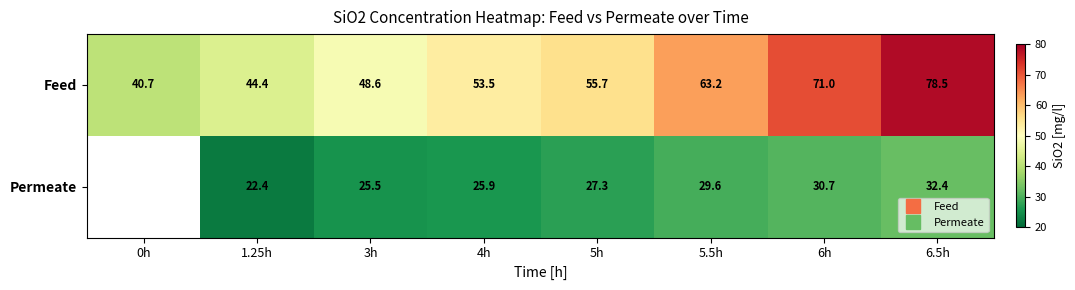

Is the value of Permeate at 3h greater than the value of Feed at 6.5h?

No